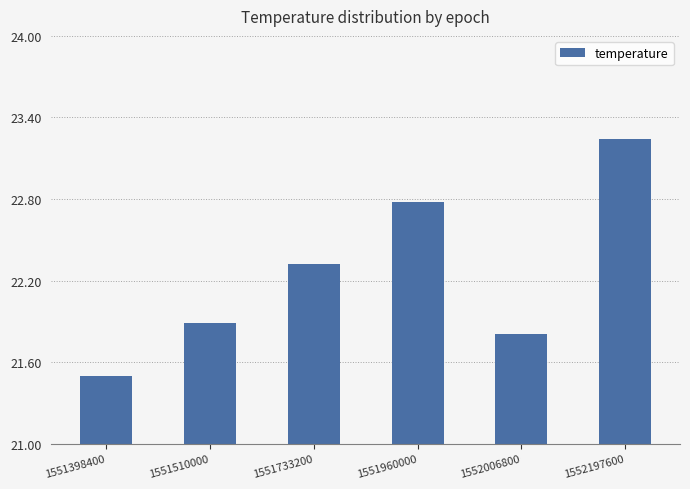

Rank the categories by value from lowest to highest.

1551398400, 1552006800, 1551510000, 1551733200, 1551960000, 1552197600